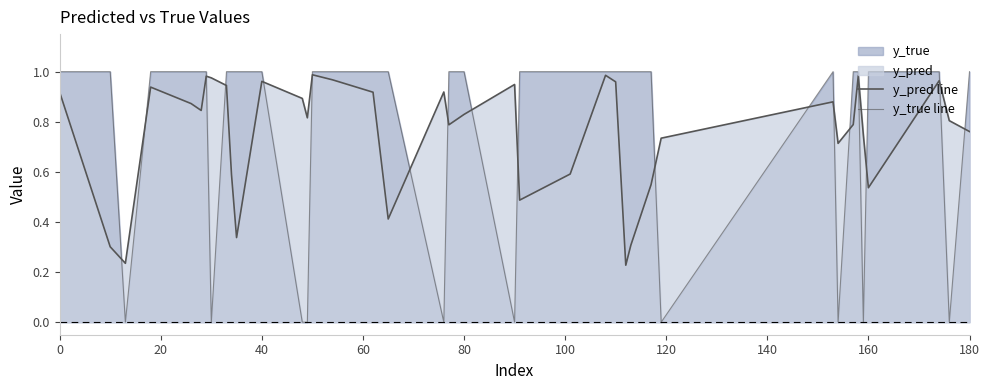

Reading right to left, what are all the values shown in this chart?

y_pred line: 0.8	0.8	1.0	0.5	0.7	1.0	0.8	0.7	0.9	0.7	0.5	0.3	0.2	1.0	1.0	0.6	0.5	0.9	0.8	0.8	0.9	0.4	0.9	1.0	1.0	0.8	0.9	1.0	0.3	0.6	0.9	1.0	1.0	0.8	0.9	0.9	0.2	0.3	0.9
y_true line: 1.0	0.0	1.0	1.0	0.0	1.0	1.0	0.0	1.0	0.0	1.0	1.0	1.0	1.0	1.0	1.0	1.0	0.0	1.0	1.0	0.0	1.0	1.0	1.0	1.0	0.0	0.0	1.0	1.0	1.0	1.0	0.0	1.0	1.0	1.0	1.0	0.0	1.0	1.0